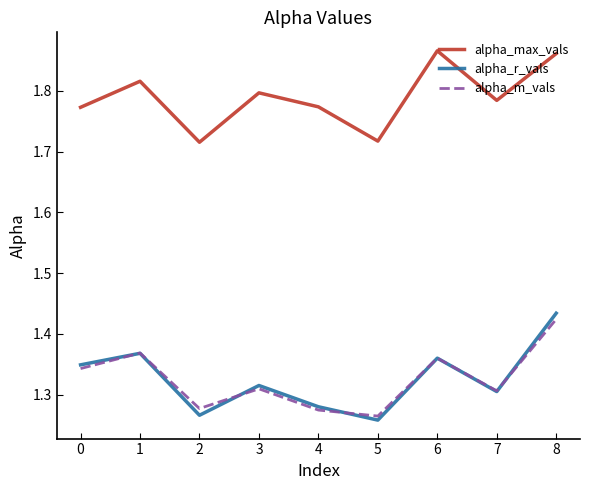

What is the total value across all series at 5?

4.2